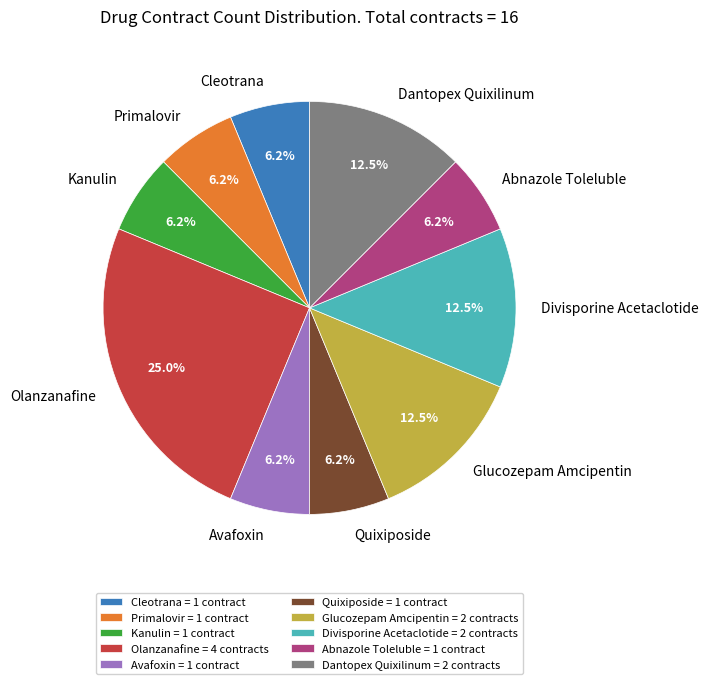

True or false: Primalovir accounts for 6% of the total.

True